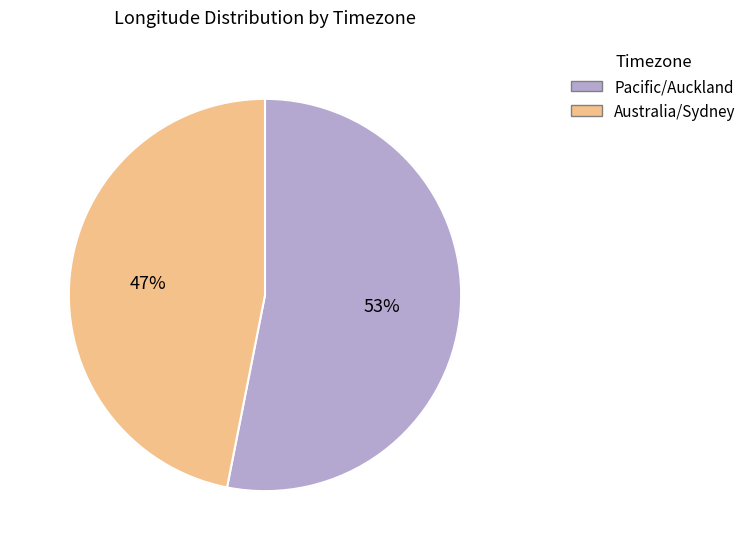

What is the total percentage of Pacific/Auckland and Australia/Sydney?

100.0%